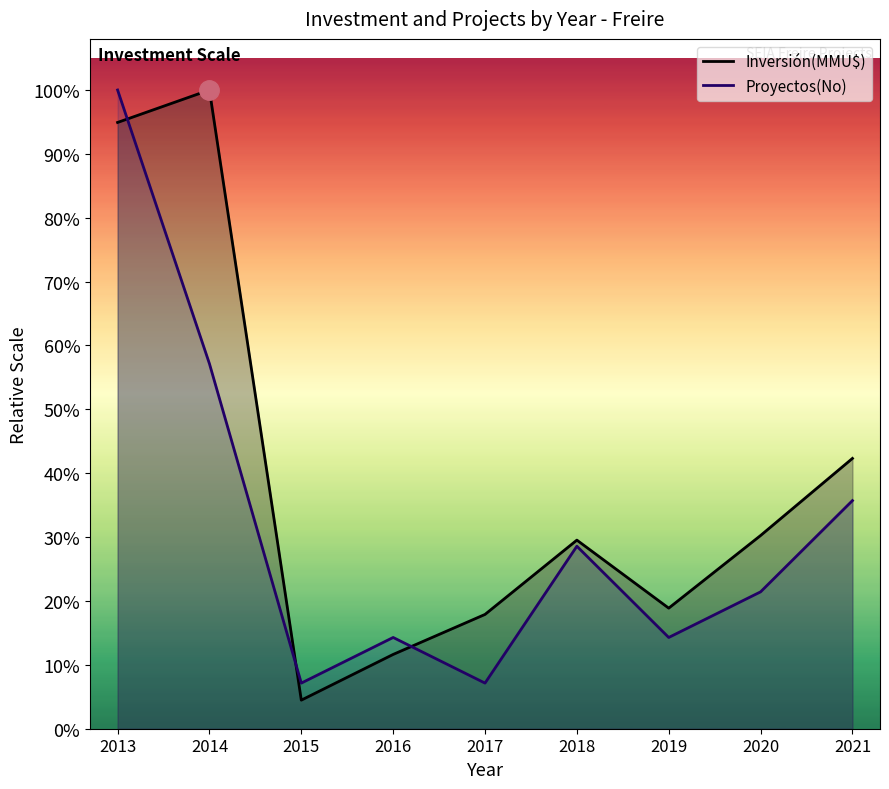

Between 2014 and 2018, which series saw the biggest shift?

Inversión(MMU$) line